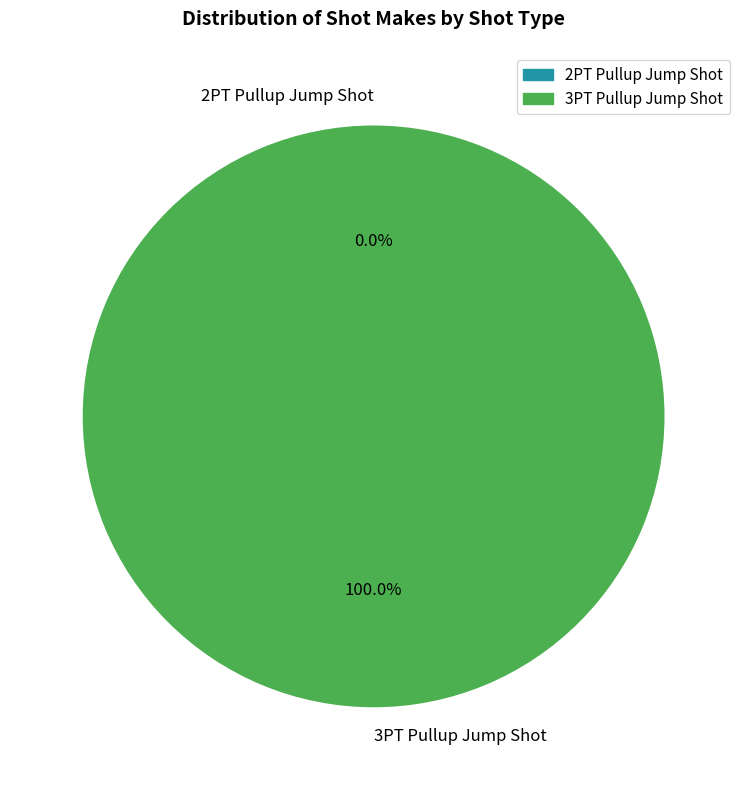

How many slices are in this pie chart?

2